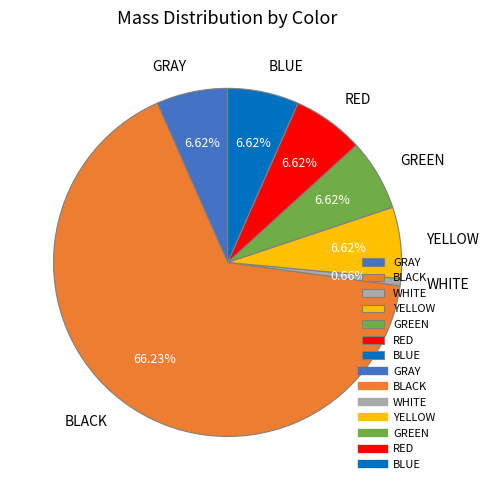

To the nearest percent, what is the difference between the GREEN and BLACK slice percentages?

60%